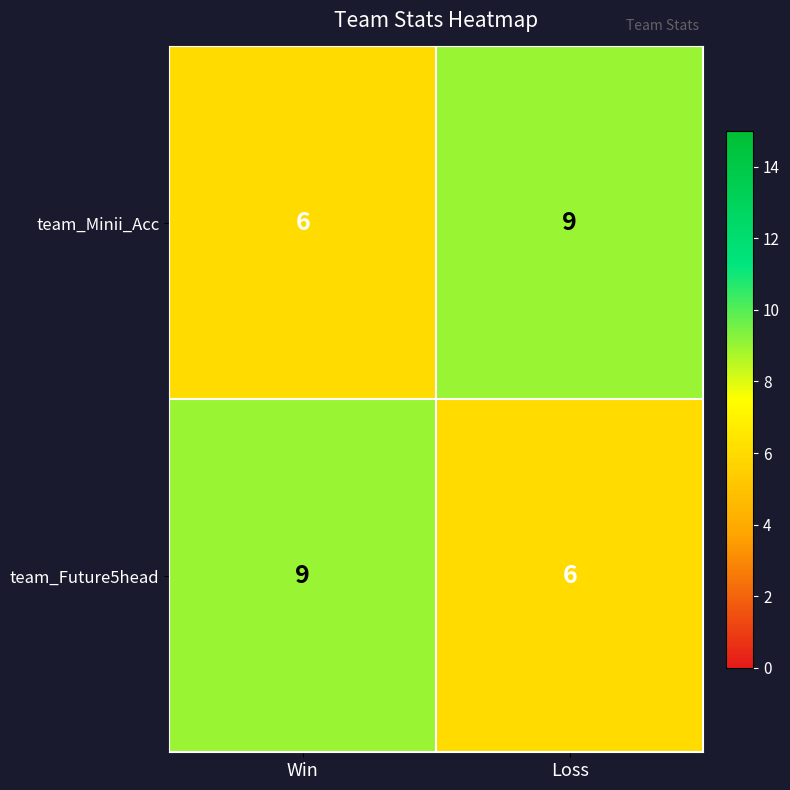

What is the maximum value for team_Future5head?

9